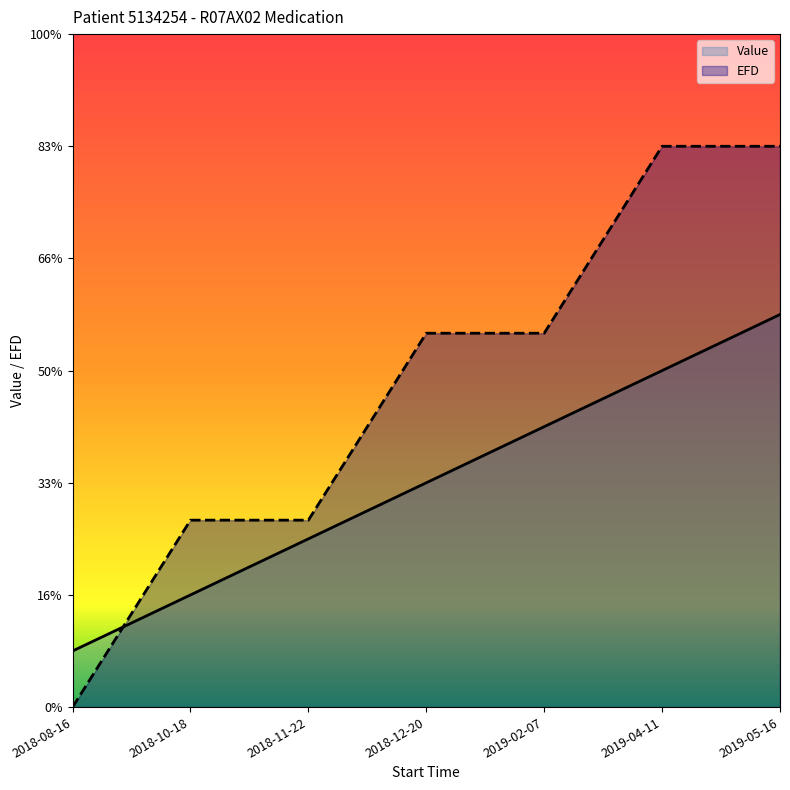

Which series has the largest total across all categories?

EFD